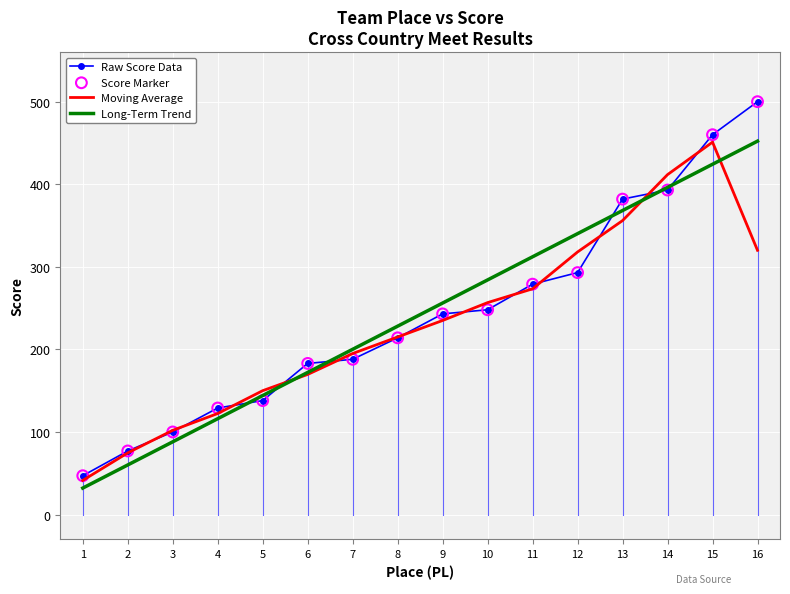

What is the difference between the highest and lowest values at 8?

14.1